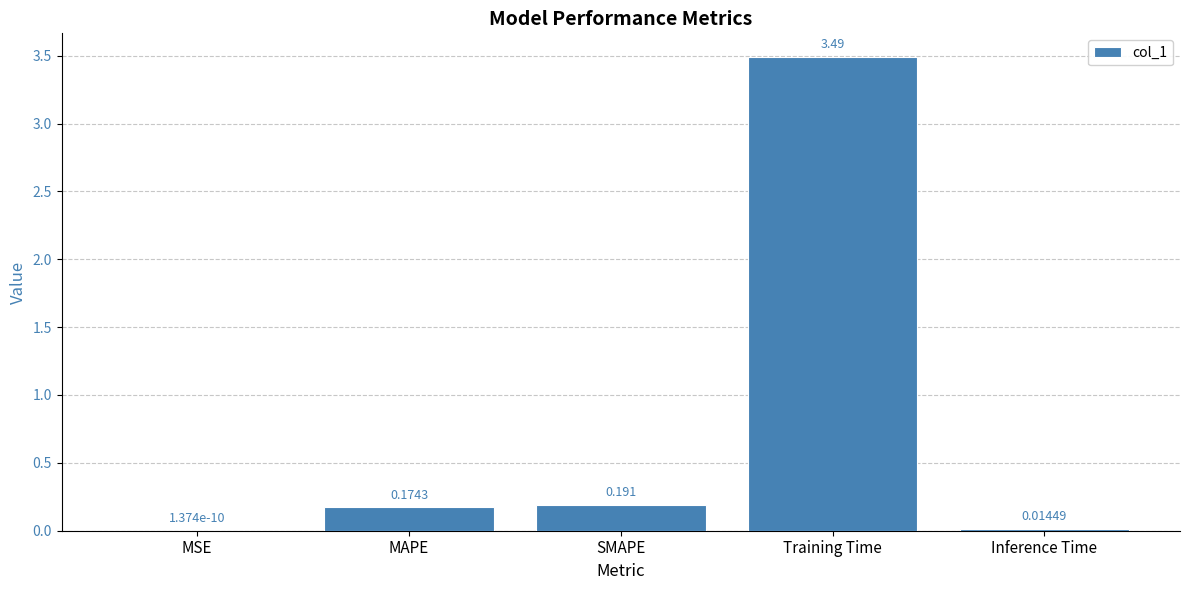

Where is the data nearest to the value 1?

SMAPE